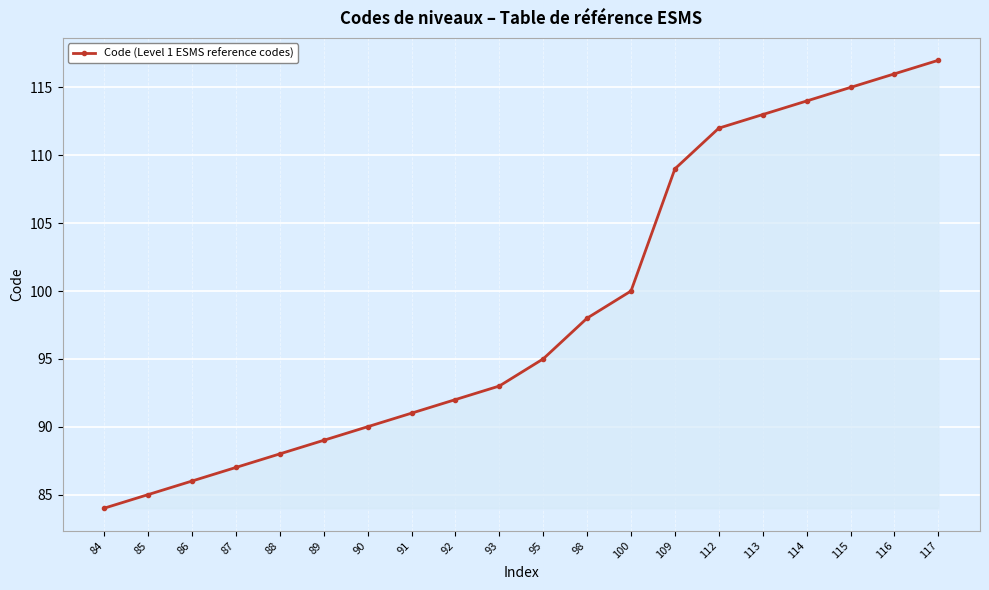

Count the number of data series in this chart.

1